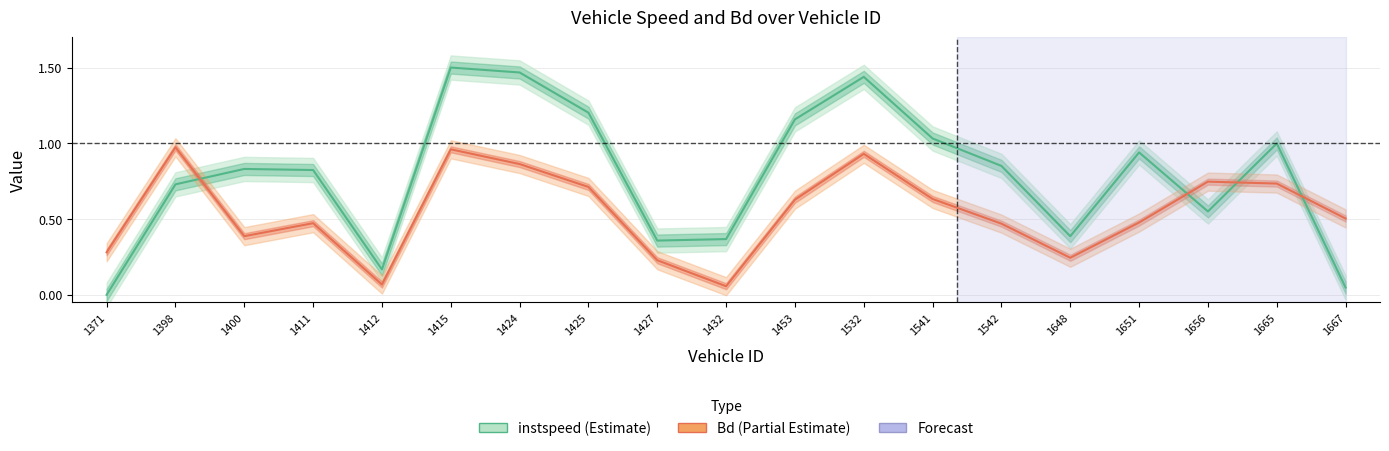

Does the chart display data point markers on the line(s)?

No